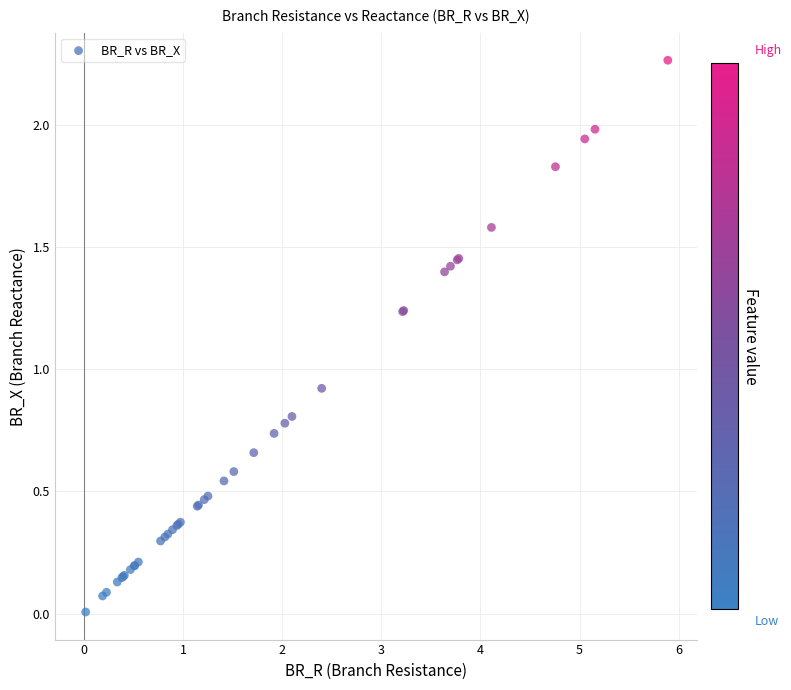

What Y value in the scatter plot is closest to 1?

0.9